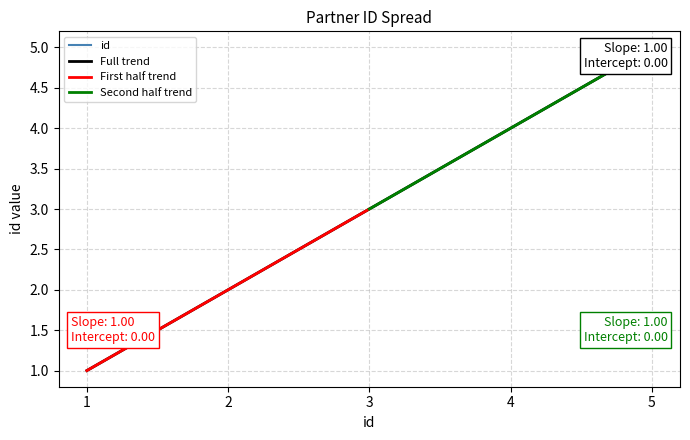

What is the sum of the values at 3 and 2?

5